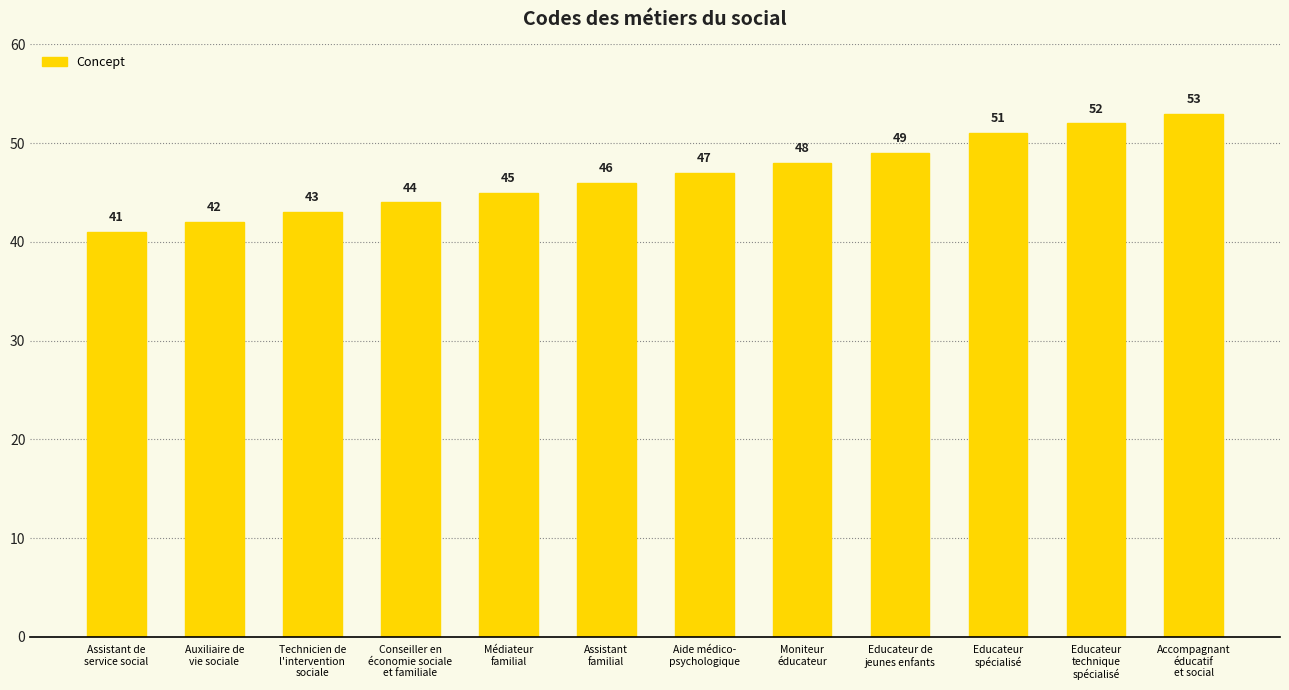

What is the difference between the values at Auxiliaire de
vie sociale and Educateur
spécialisé?

9